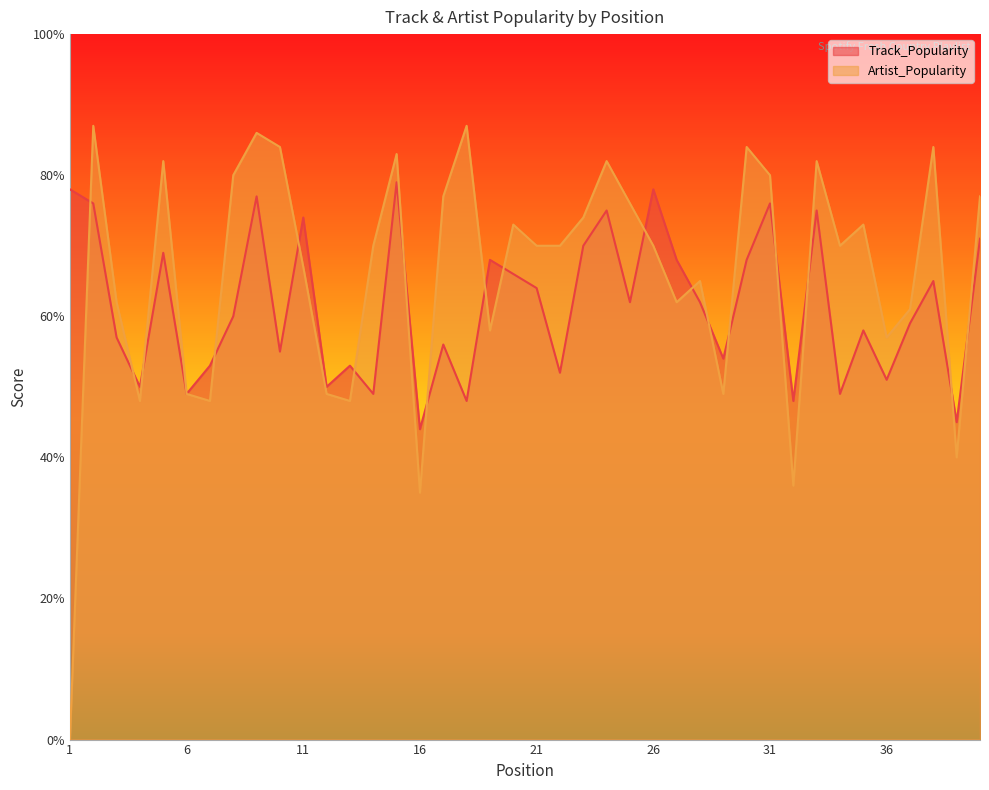

Reading left to right, list all the values displayed in this chart.

Track_Popularity: 1=78	2=76	3=57	4=50	5=69	6=49	7=53	8=60	9=77	10=55	11=74	12=50	13=53	14=49	15=79	16=44	17=56	18=48	19=68	20=66	21=64	22=52	23=70	24=75	25=62	26=78	27=68	28=62	29=54	30=68	31=76	32=48	33=75	34=49	35=58	36=51	37=59	38=65	39=45	40=71
Artist_Popularity: 1=0	2=87	3=62	4=48	5=82	6=49	7=48	8=80	9=86	10=84	11=67	12=49	13=48	14=70	15=83	16=35	17=77	18=87	19=58	20=73	21=70	22=70	23=74	24=82	25=76	26=70	27=62	28=65	29=49	30=84	31=80	32=36	33=82	34=70	35=73	36=57	37=61	38=84	39=40	40=77